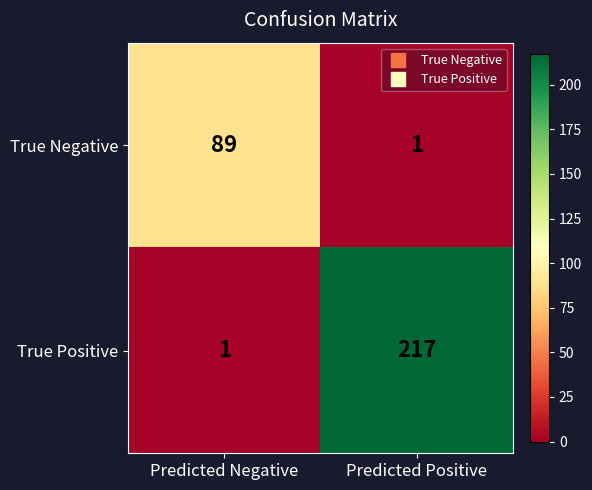

Rank the series by their maximum value, from lowest to highest.

True Negative, True Positive